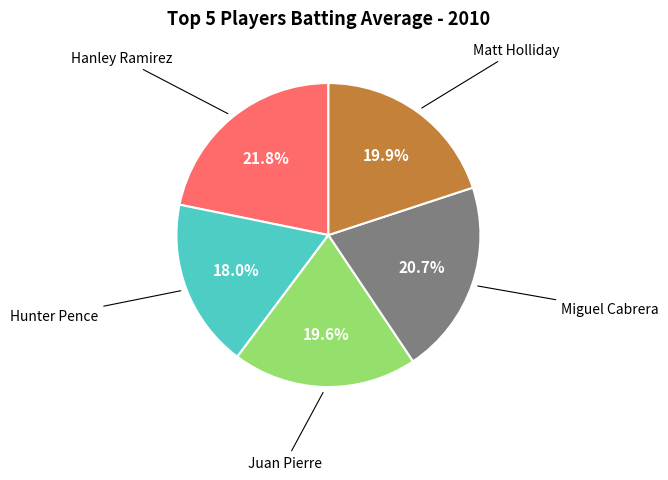

Does any single category account for the majority?

No